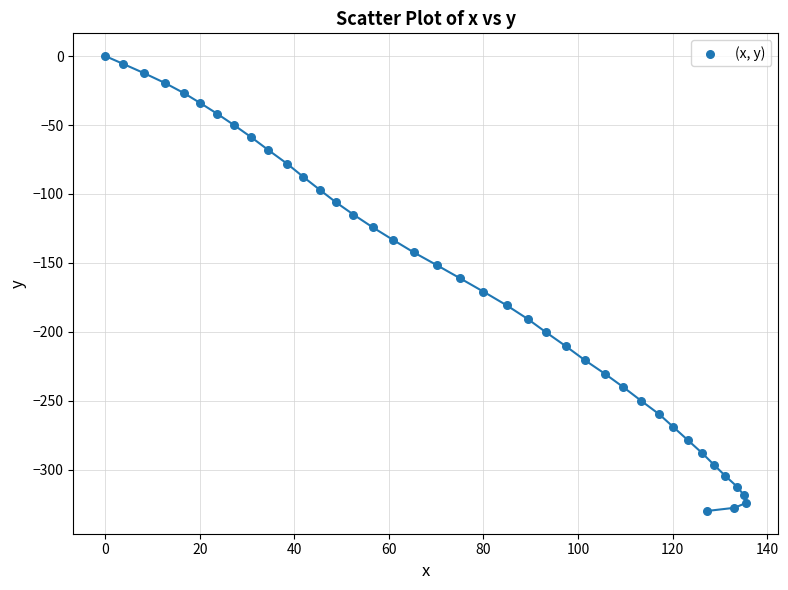

What is the range of Y values (max minus min)?

330.0